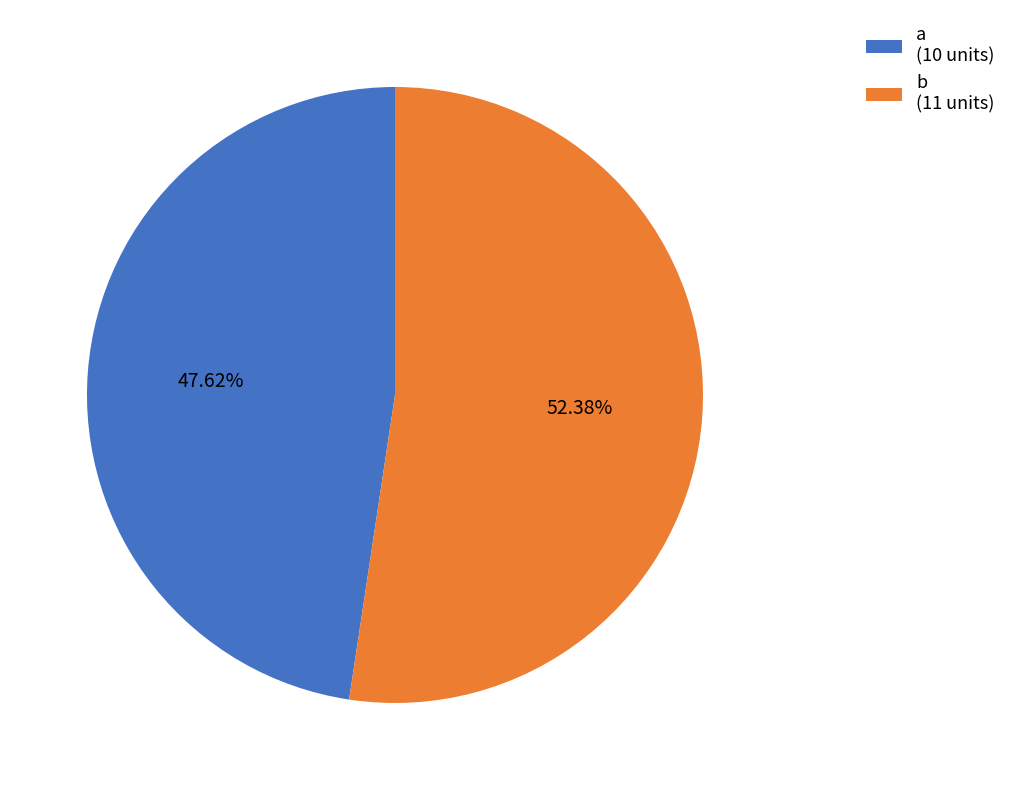

Is the sum of b and a greater than half?

Yes